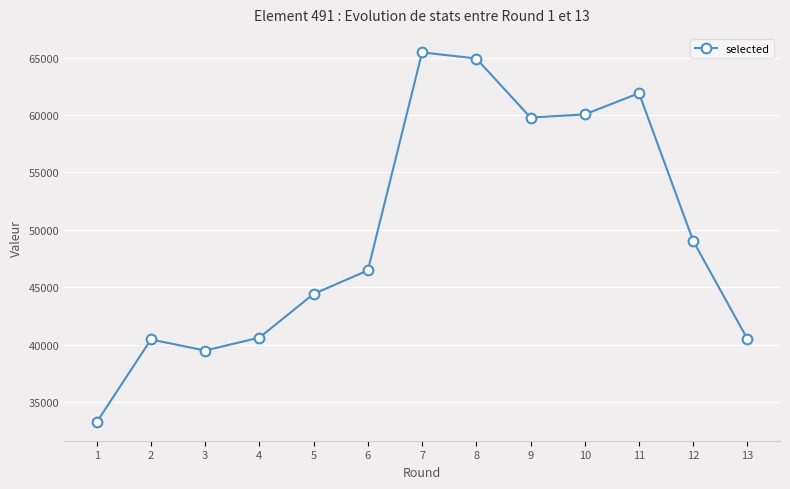

Where is the first local maximum?

2